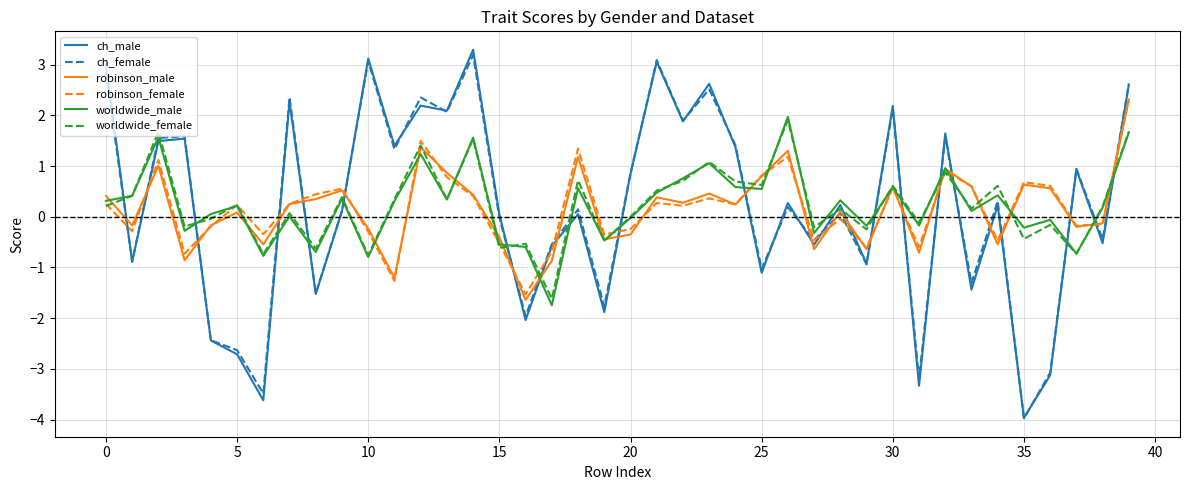

How many values in ch_male are above zero?

24